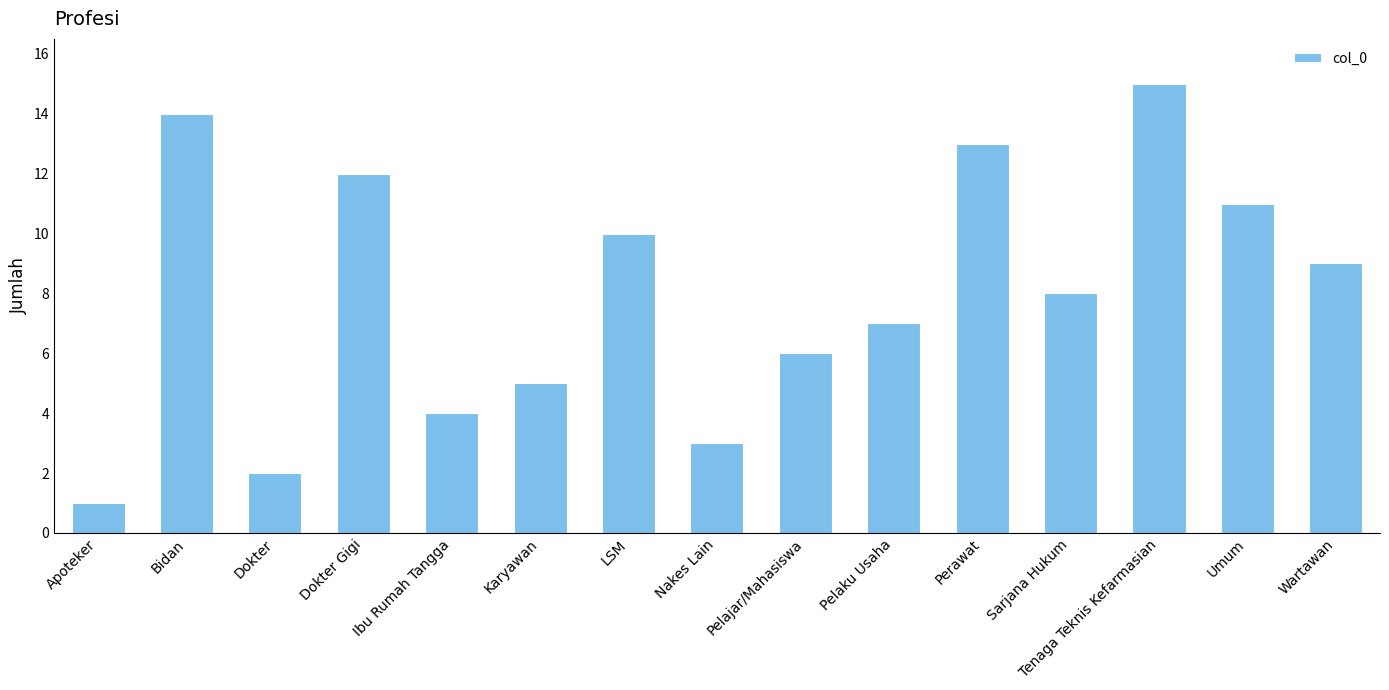

What is the change in value from Ibu Rumah Tangga to Tenaga Teknis Kefarmasian?

+11